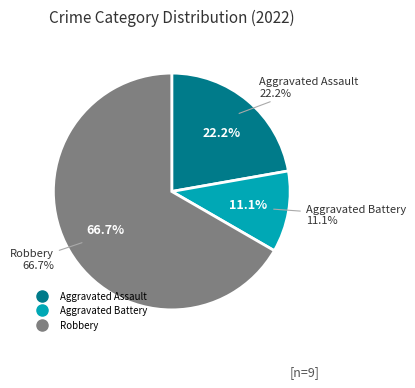

Is it true that Aggravated Battery is 11% of the pie?

True